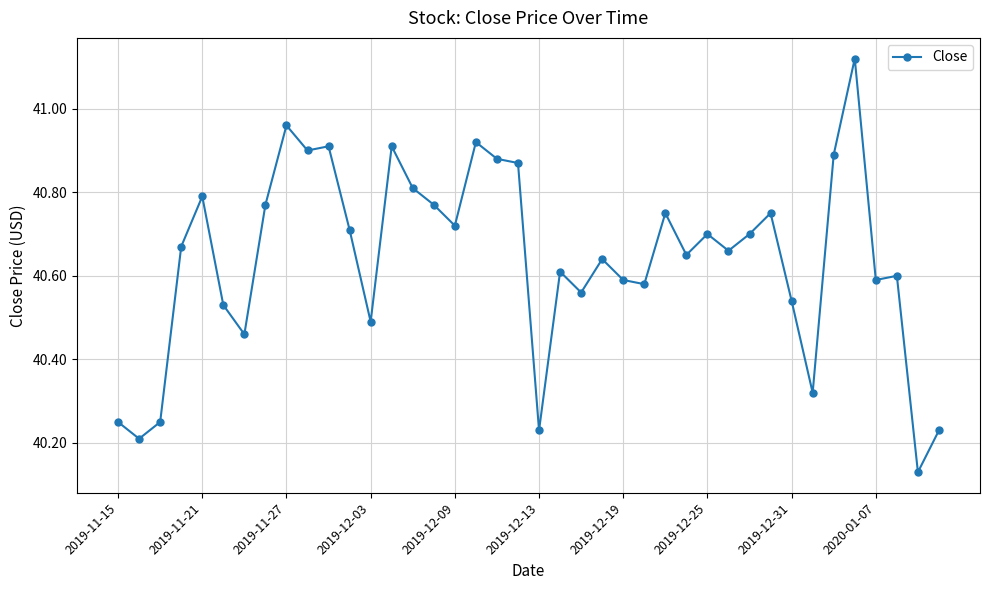

What is the sum of all values?

1625.6